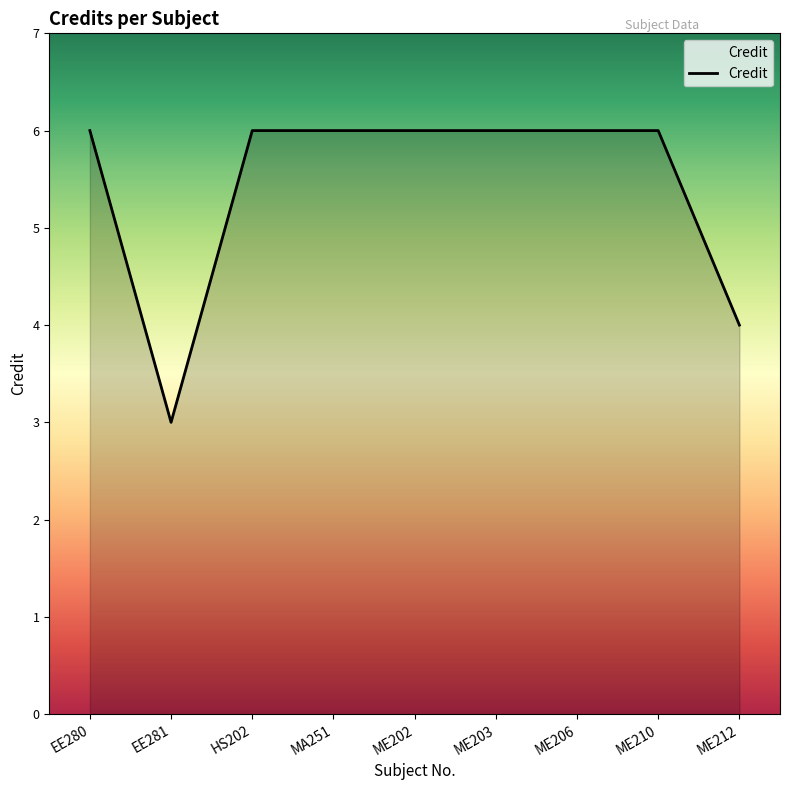

What position from the left is ME210?

8